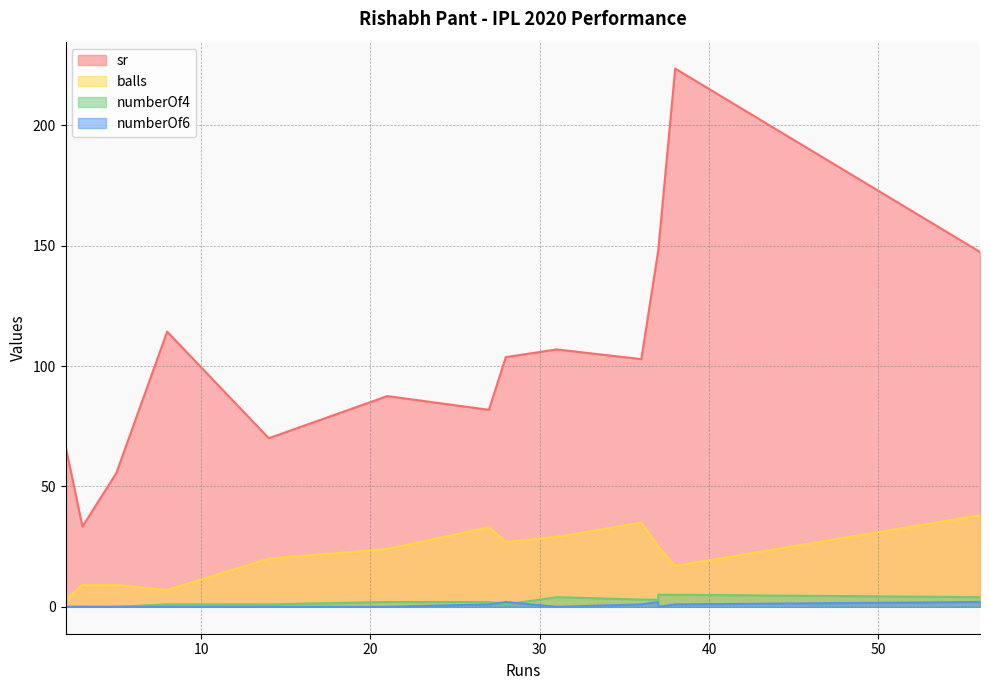

What is the spread (max minus min) of values at 37?

148.0